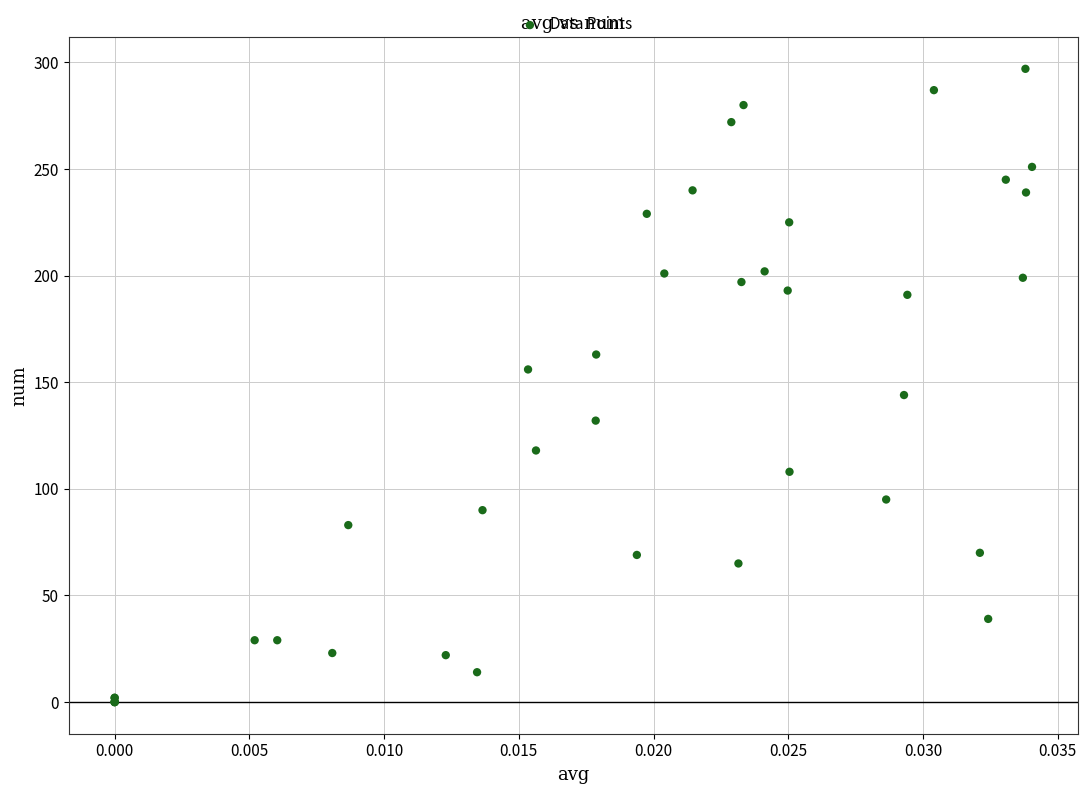

What Y value in the scatter plot is closest to 148?

144